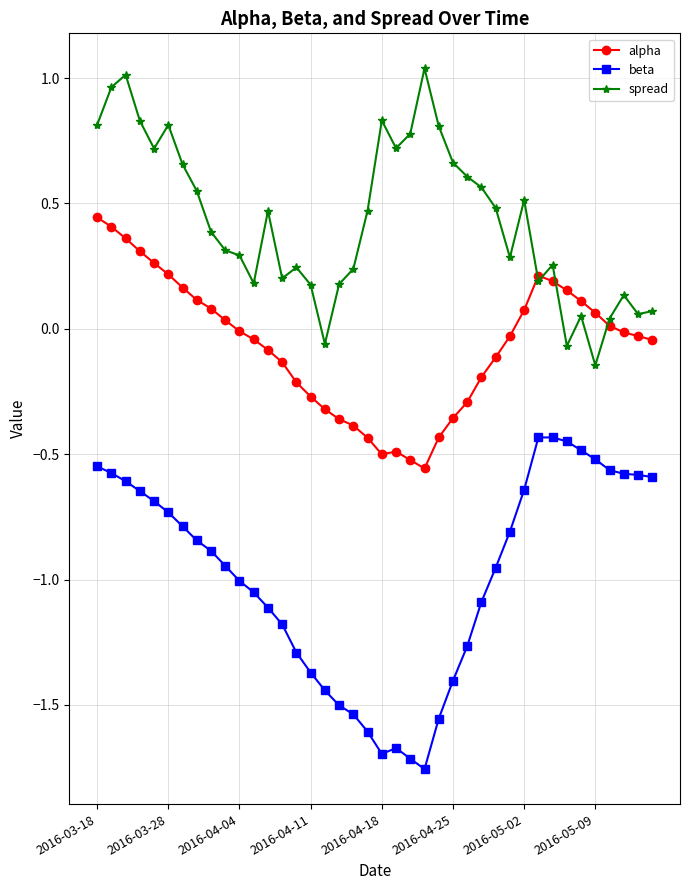

Does the chart have visible grid lines?

Yes